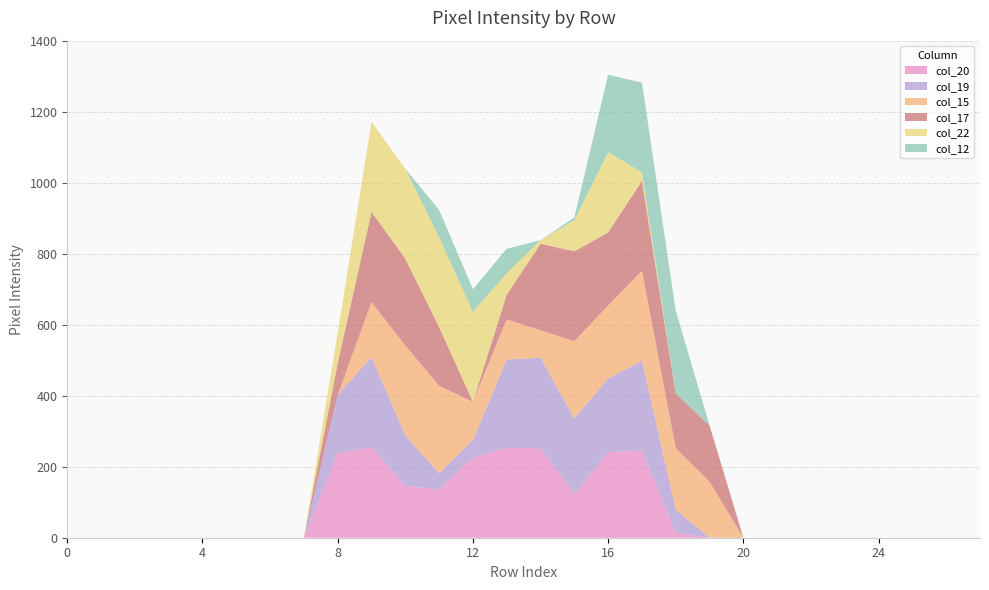

Reading right to left, what are all the values shown in this chart?

col_20: 0	0	0	0	0	0	0	0	0	14	245	241	124	252	253	226	136	146	254	238	0	0	0	0	0	0	0	0
col_19: 0	0	0	0	0	0	0	0	0	65	254	207	212	255	249	49	45	142	255	164	0	0	0	0	0	0	0	0
col_15: 0	0	0	0	0	0	0	0	158	173	253	206	218	77	113	108	247	253	155	0	0	0	0	0	0	0	0	0
col_17: 0	0	0	0	0	0	0	0	158	154	253	206	253	244	70	0	165	245	254	90	0	0	0	0	0	0	0	0
col_22: 0	0	0	0	0	0	0	0	0	0	24	226	87	10	60	253	253	253	254	85	0	0	0	0	0	0	0	0
col_12: 0	0	0	0	0	0	0	0	0	233	253	218	8	0	69	64	77	0	0	0	0	0	0	0	0	0	0	0